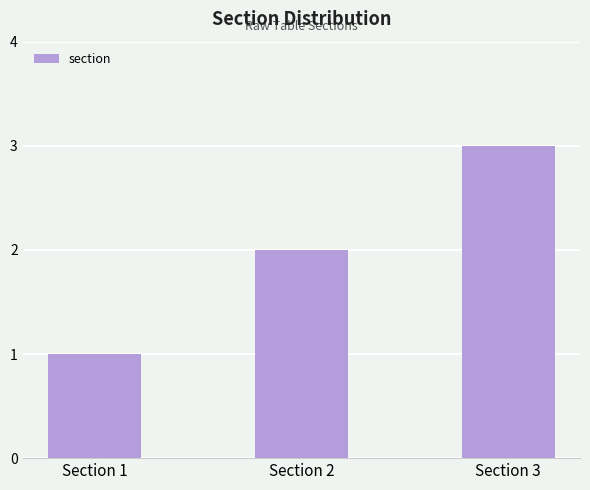

Count the number of data series in this chart.

1